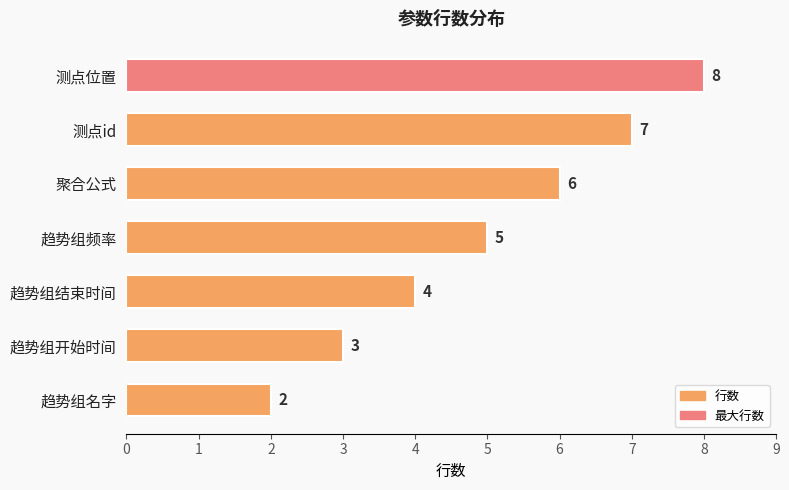

Reading bottom to top, transcribe all the data shown in this chart.

趋势组名字=2	趋势组开始时间=3	趋势组结束时间=4	趋势组频率=5	聚合公式=6	测点id=7	测点位置=8